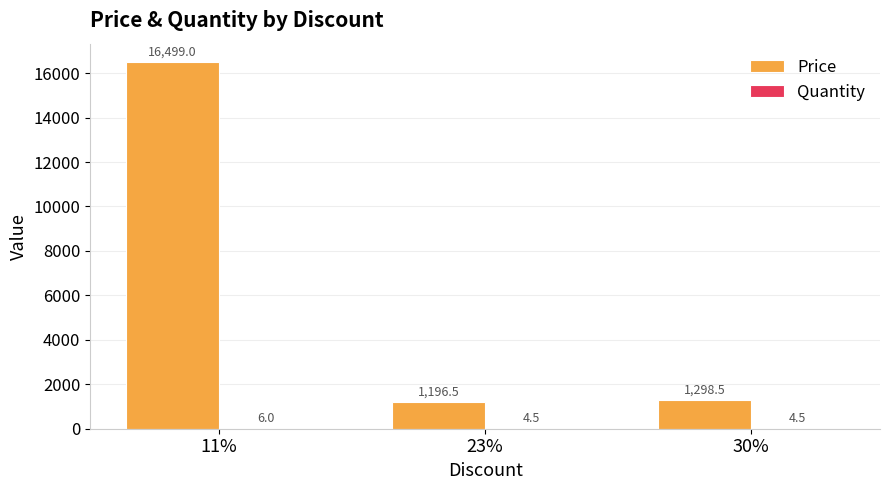

Is it true that Price equals 348.7 at 23%?

False